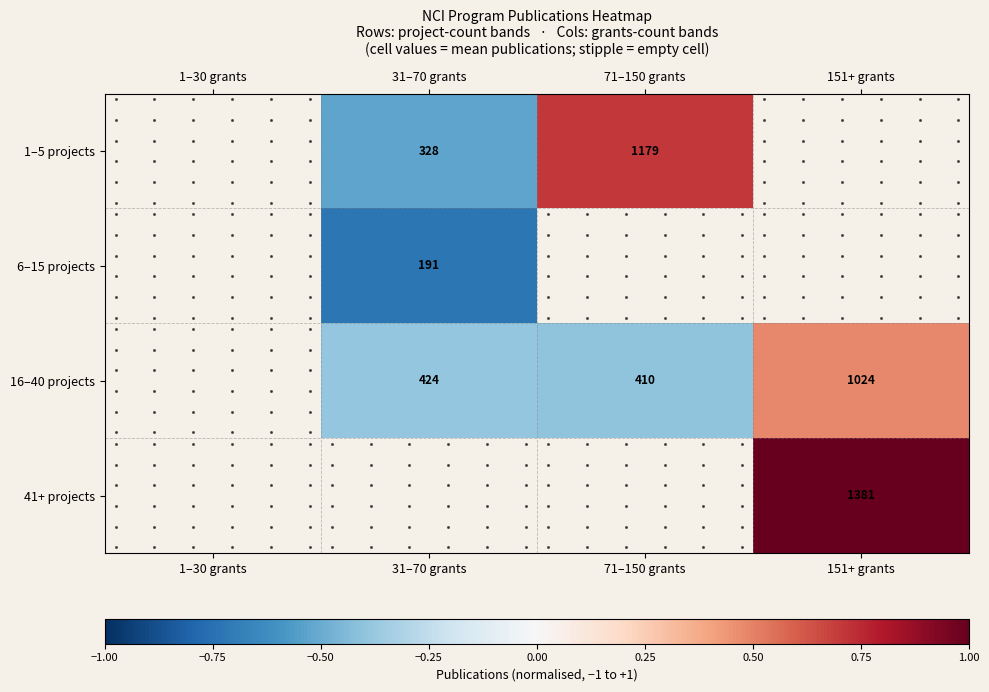

List the labels in order of 41+ projects value, smallest first.

1–30 grants, 31–70 grants, 71–150 grants, 151+ grants